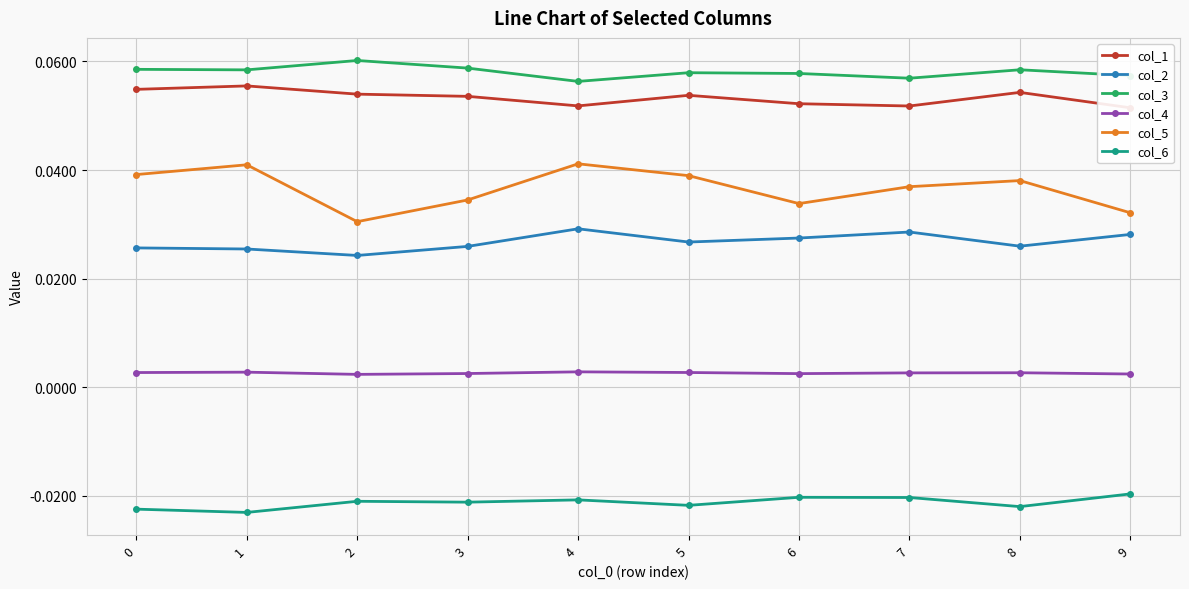

At which label does col_5 reach its minimum?

2